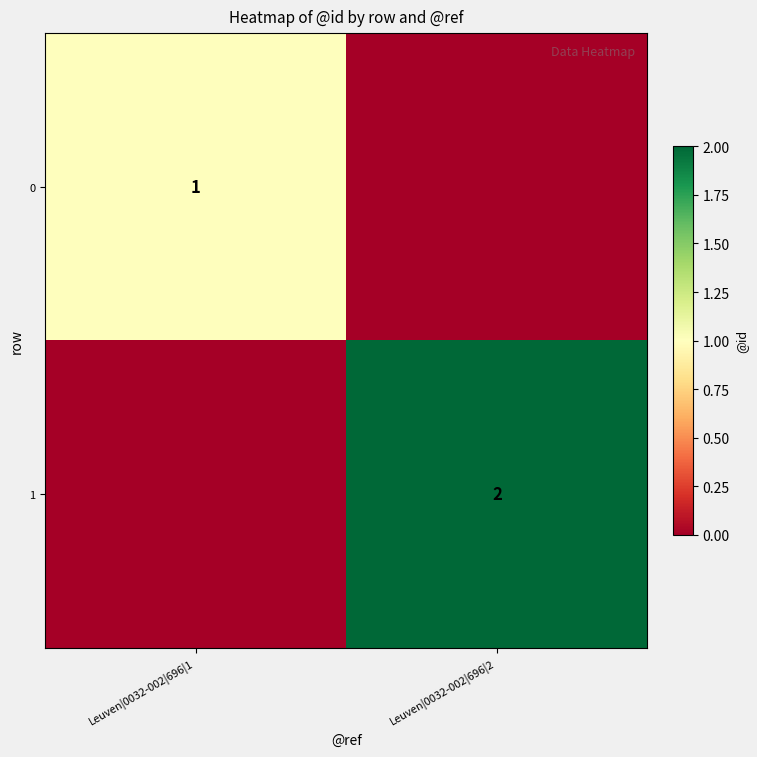

True or false: 0 has a value of 0 at Leuven|0032-002|696|1.

False